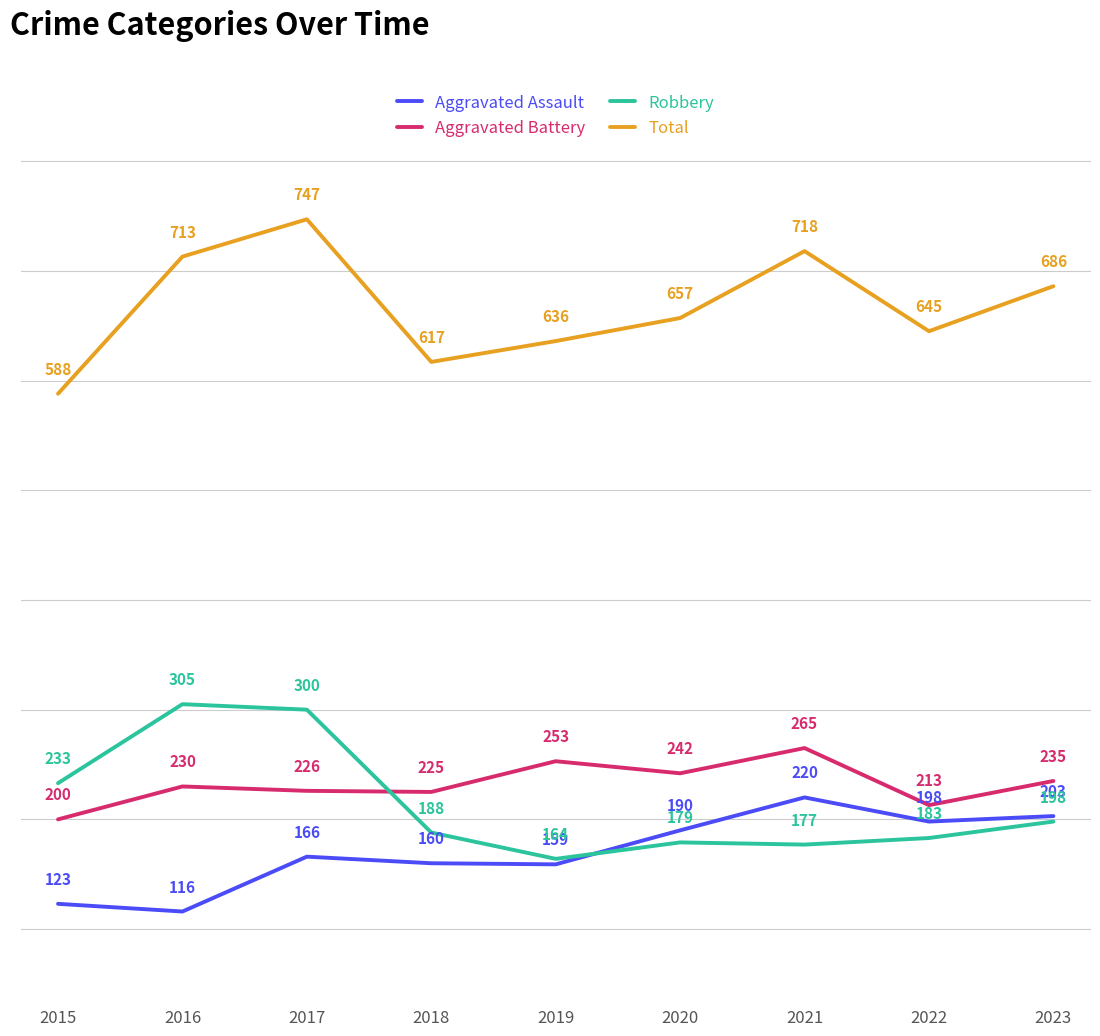

True or false: Total has a value of 657 at 2020.

True